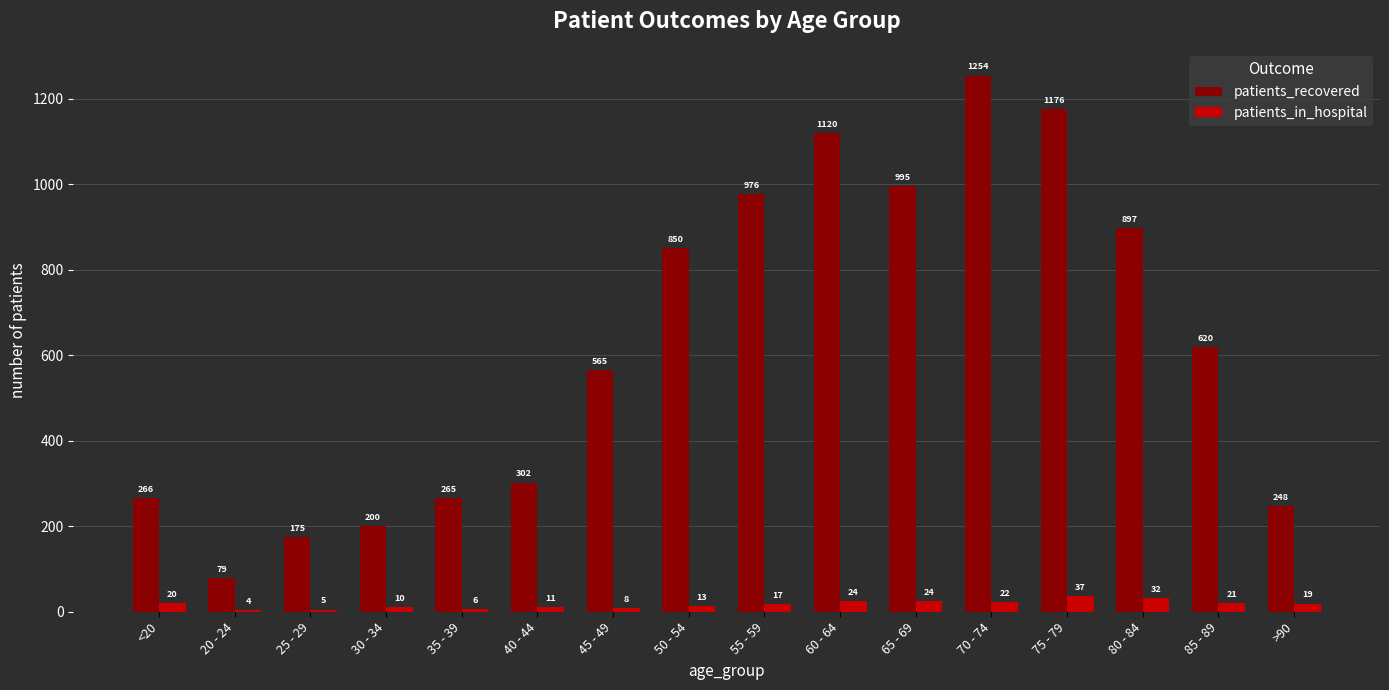

What is the spread (max minus min) of values at 85 - 89?

599